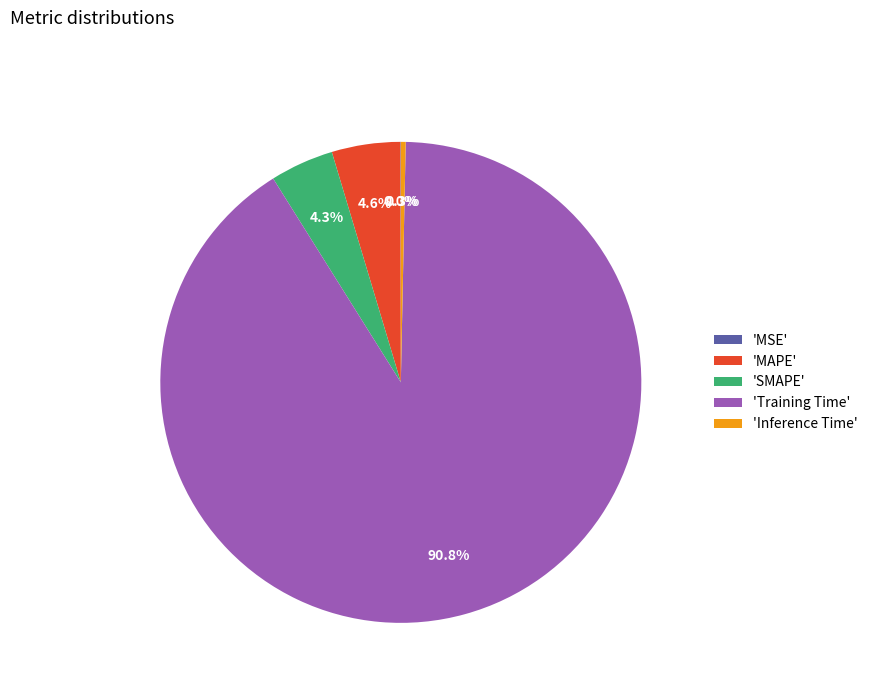

What is the largest slice in the pie chart?

'Training Time'